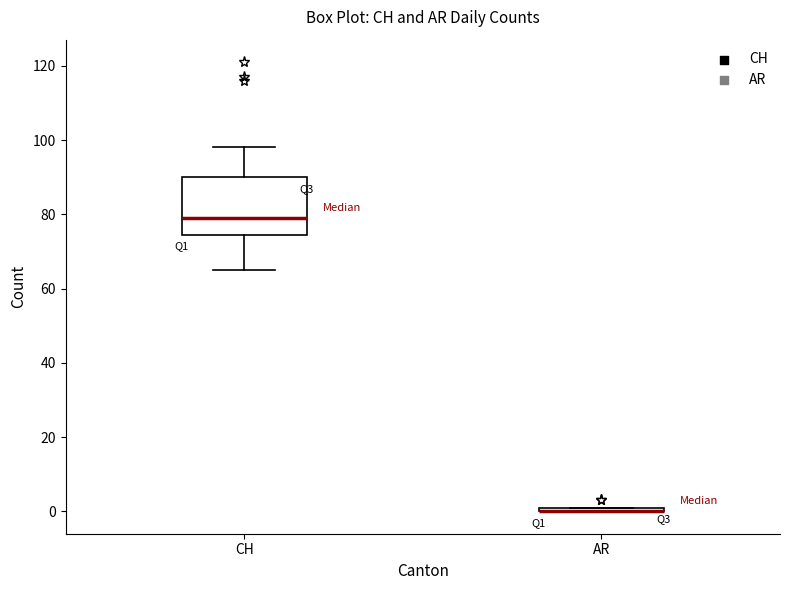

Which box is the tallest, from its lower edge to its upper edge?

CH